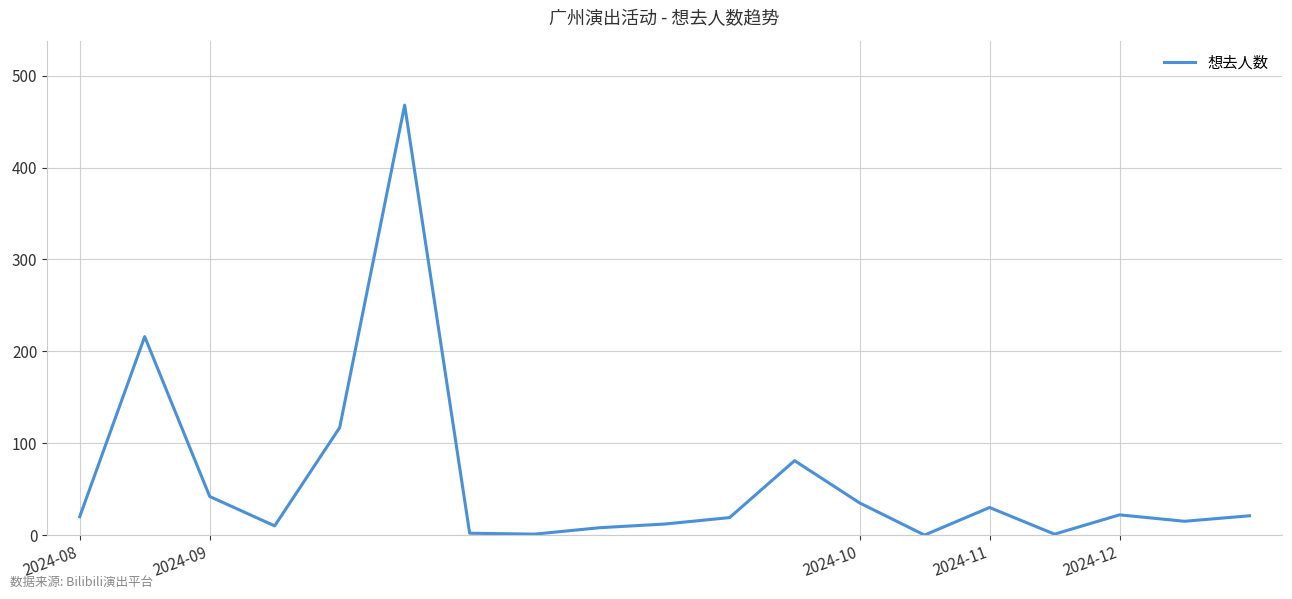

What is the greatest value displayed?

468